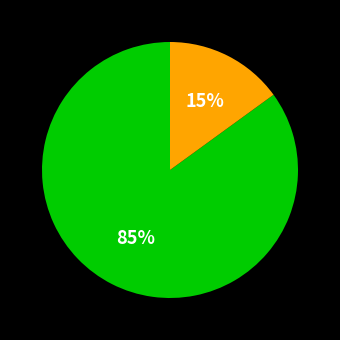

Does any single category account for the majority?

Yes